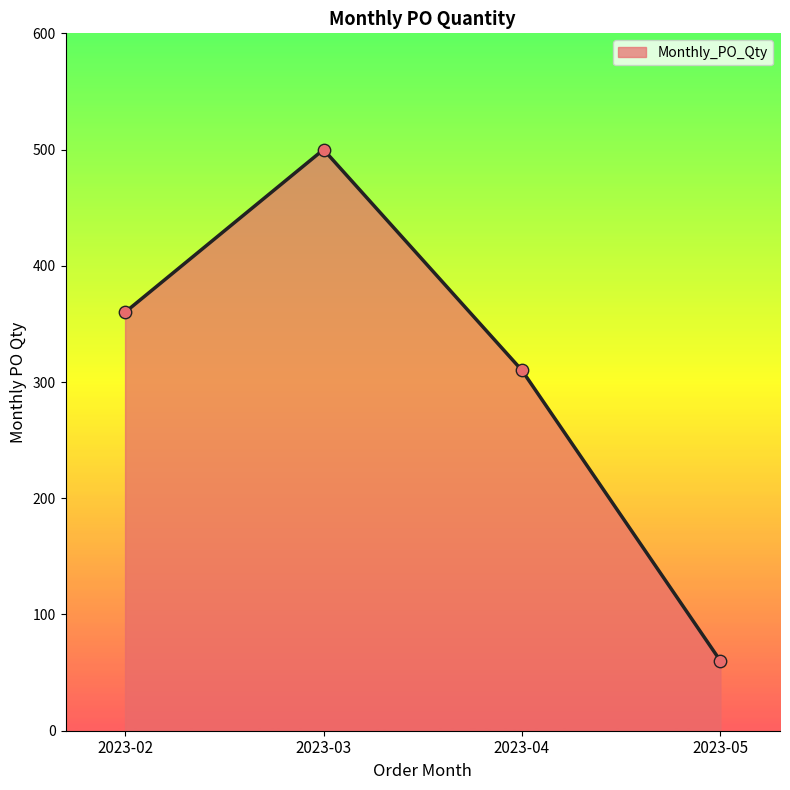

Between 2023-03 and 2023-05, which is larger?

2023-03